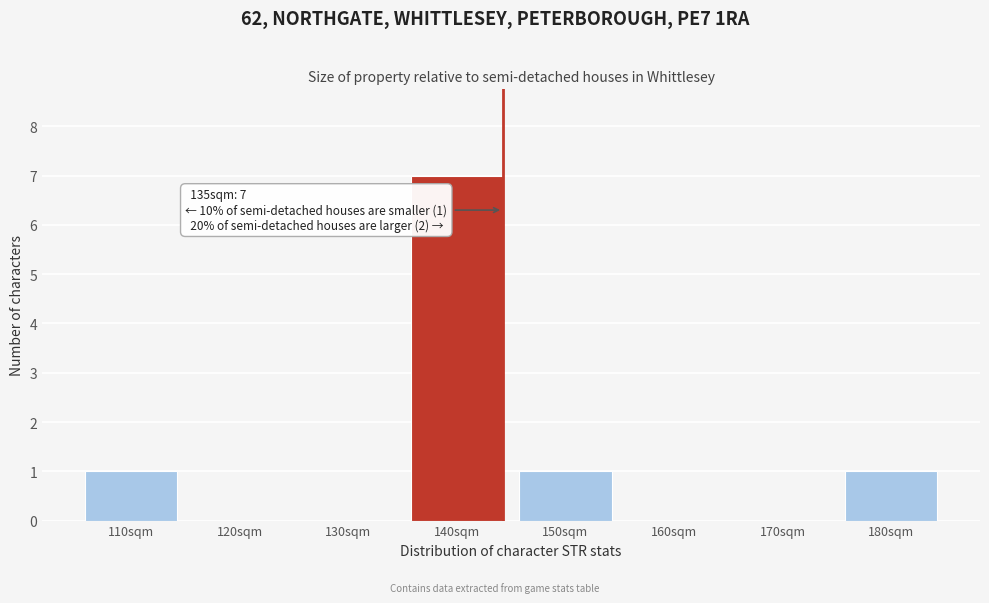

Reading right to left, extract all data points from this chart.

180sqm=1	170sqm=0	160sqm=0	150sqm=1	140sqm=7	130sqm=0	120sqm=0	110sqm=1